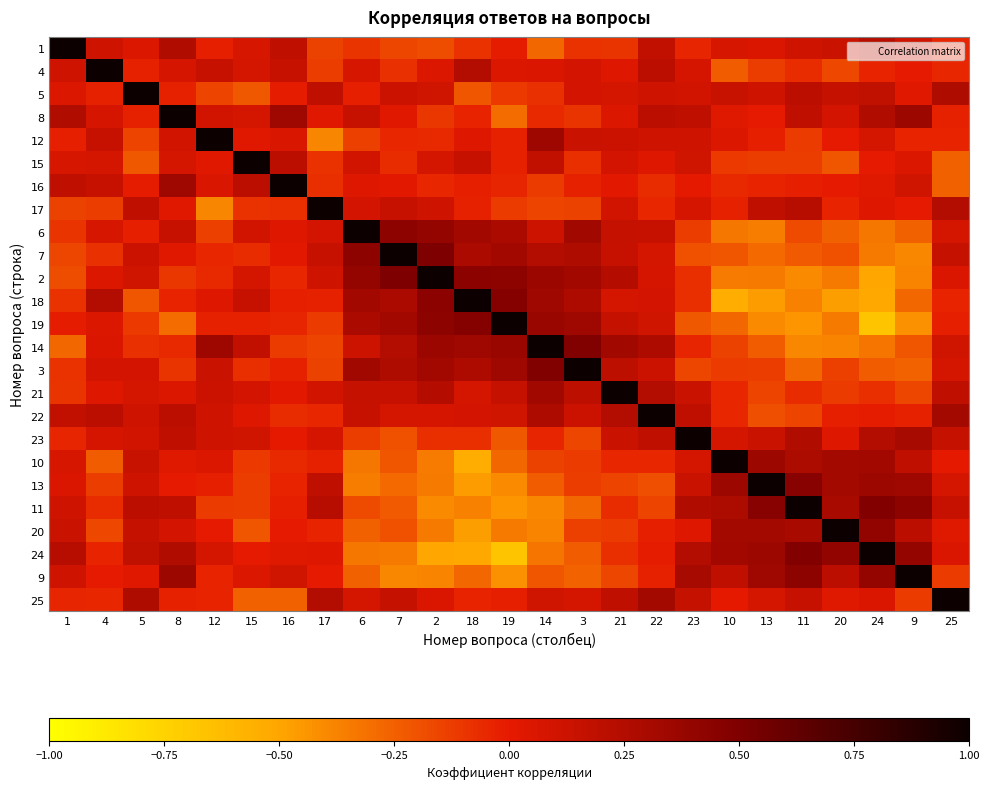

Which label corresponds to the largest value in the chart?

1